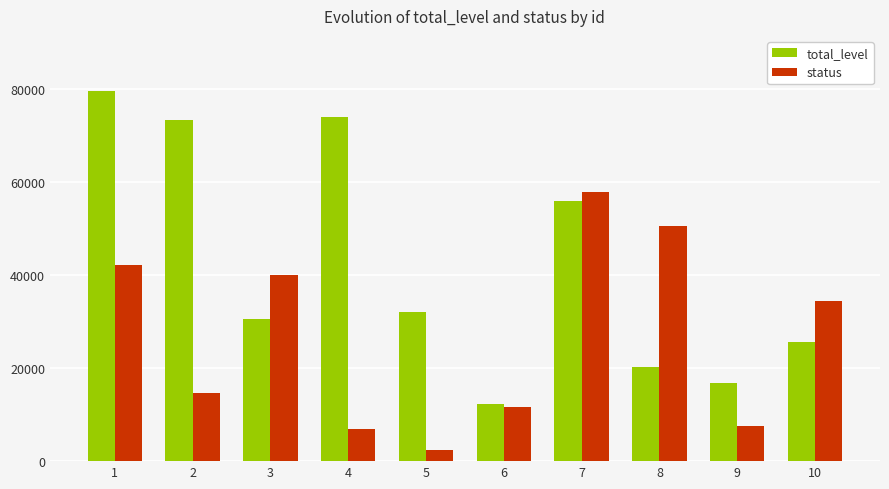

Reading right to left, list all the values displayed in this chart.

total_level: 10=25587	9=16800	8=20146	7=55757	6=12178	5=32067	4=73926	3=30519	2=73193	1=79402
status: 10=34452	9=7489	8=50527	7=57774	6=11677	5=2337	4=6833	3=39882	2=14614	1=42182